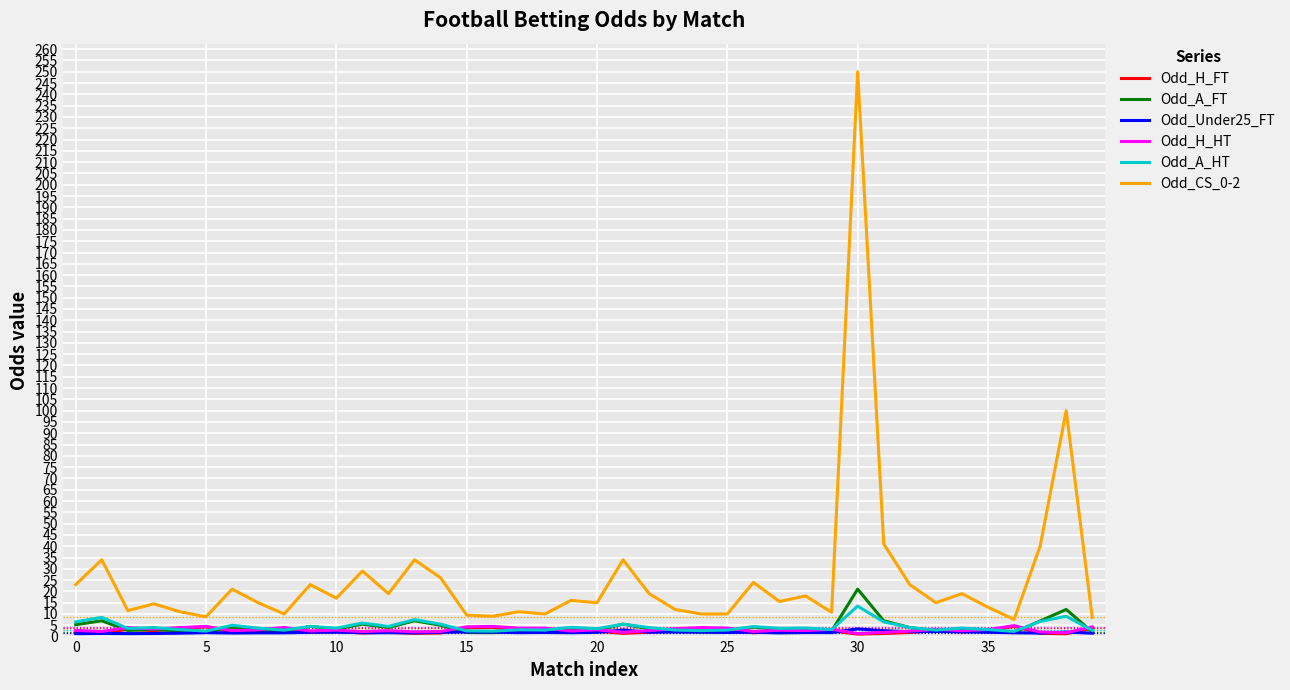

In Odd_H_FT, how many points are lower than both neighbors (excluding endpoints)?

14